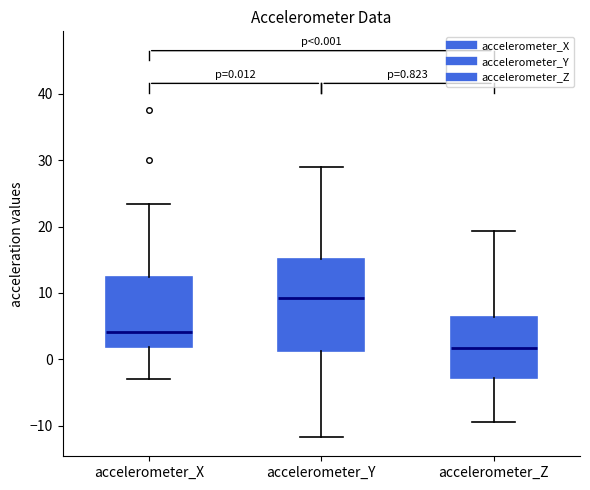

Which box has the highest median line?

accelerometer_Y